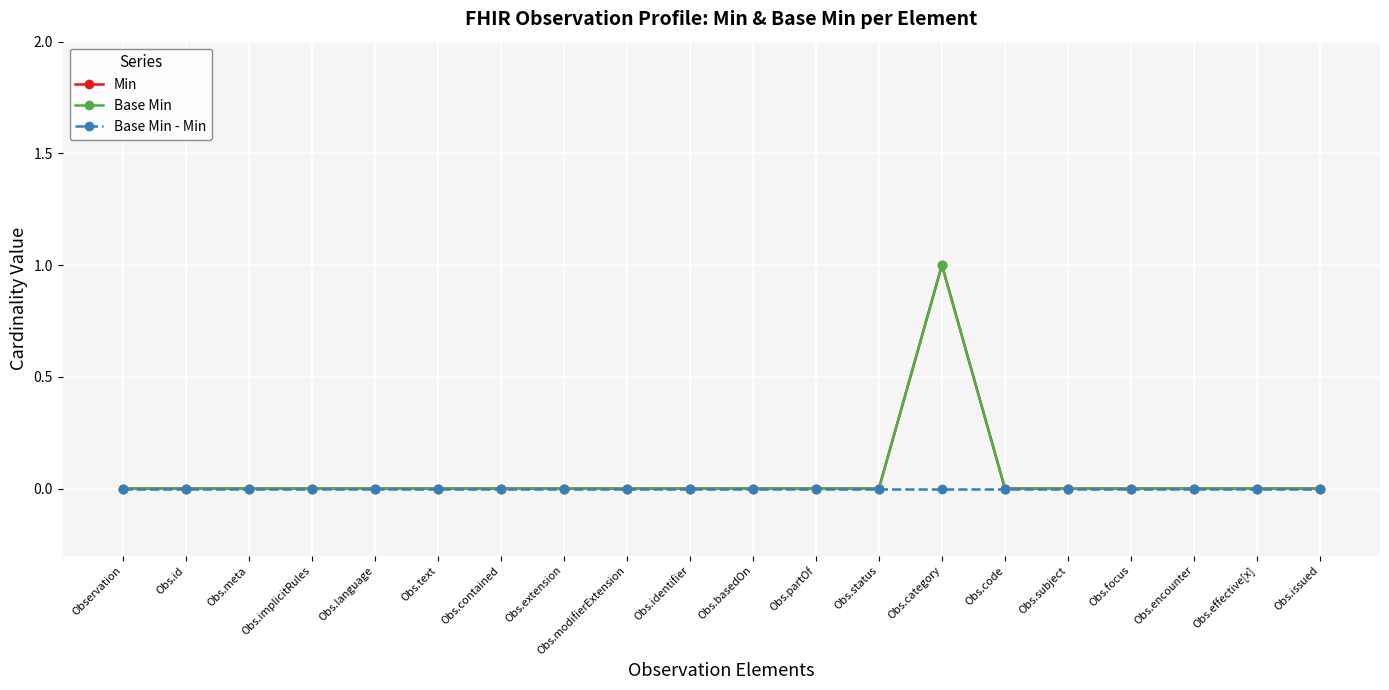

True or false: Base Min - Min and Base Min intersect in this chart.

False